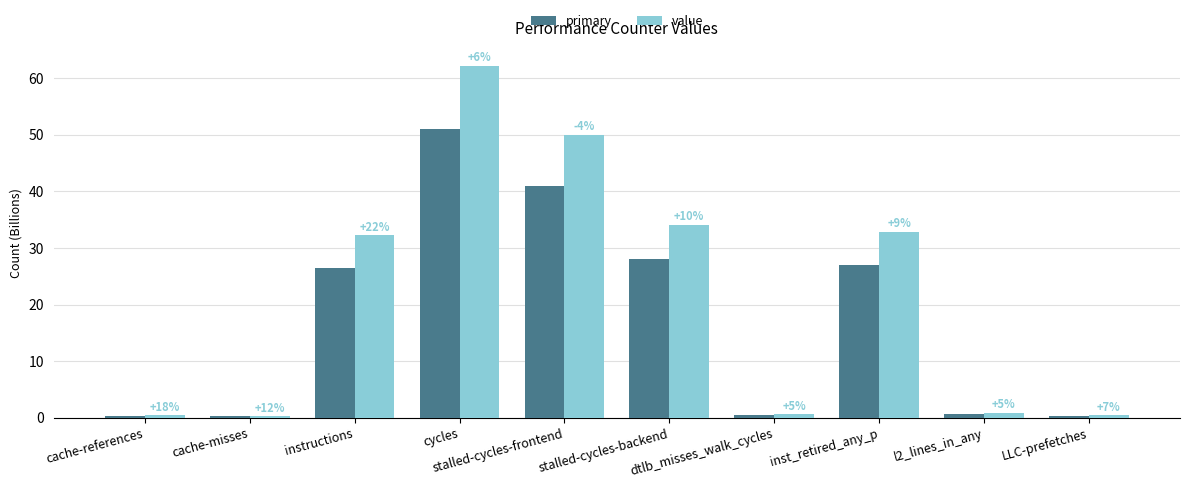

Is it true that value equals 32.3 at instructions?

True